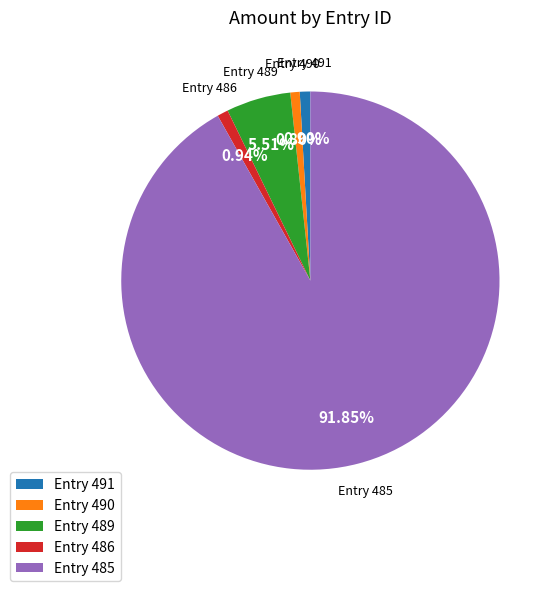

Does Entry 485 represent more than half of the total?

Yes